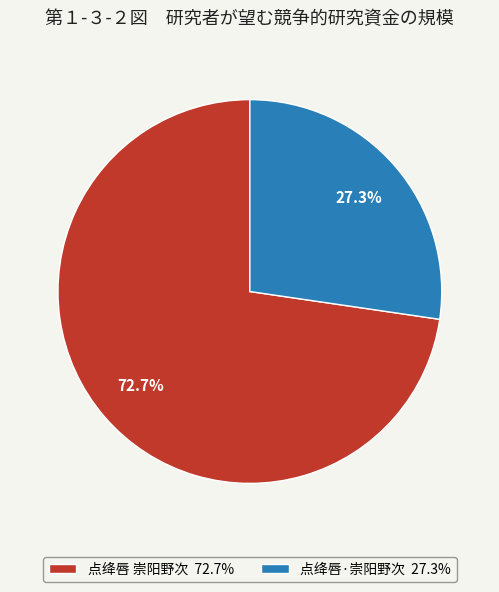

Which category has the smallest portion of the pie?

点绛唇·崇阳野次